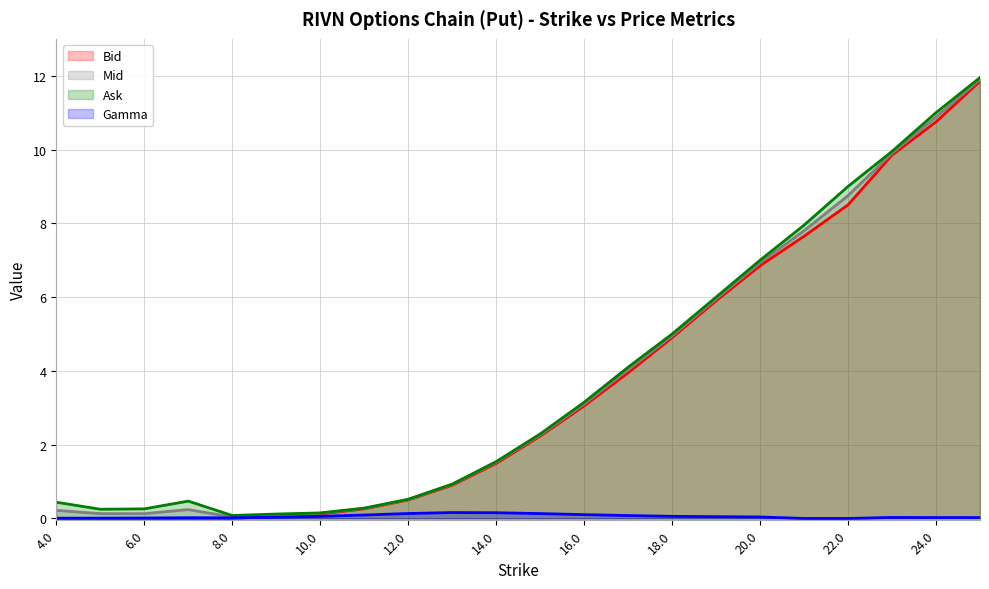

Which series has the widest spread of values?

Ask